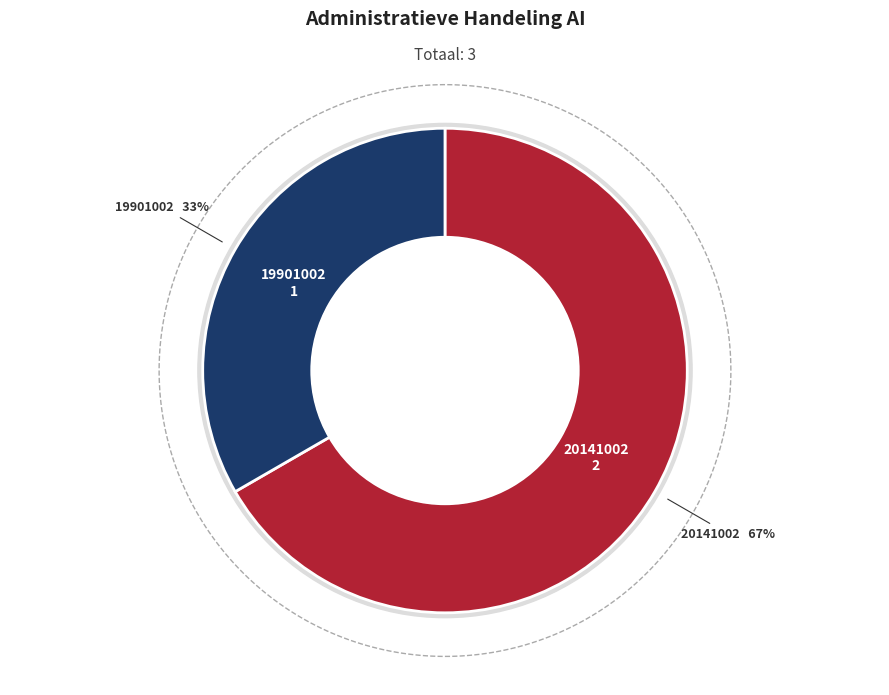

The 19901002 slice represents 40% of the pie. True or false?

False